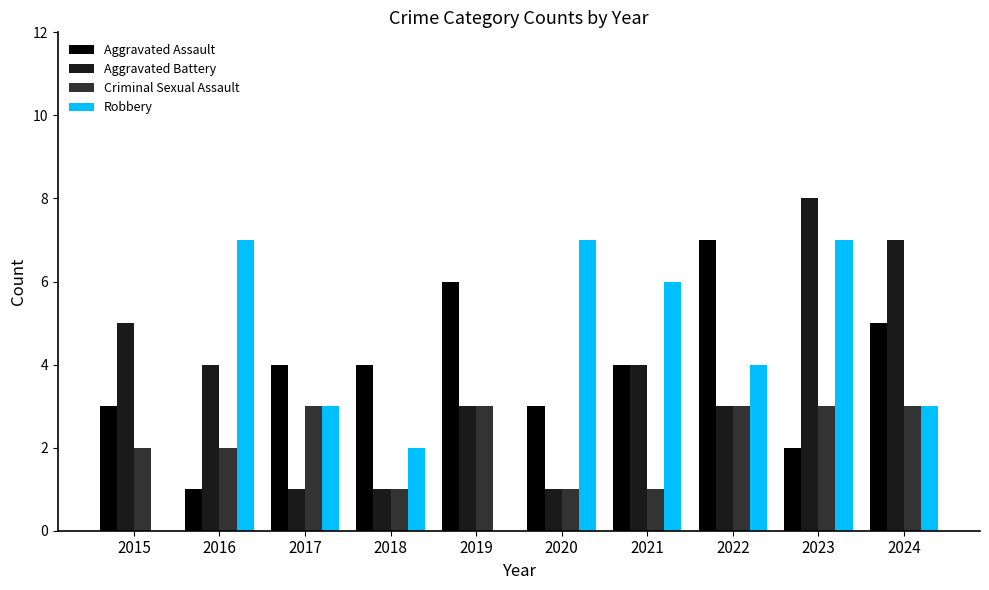

What is the total value across all series at 2023?

20